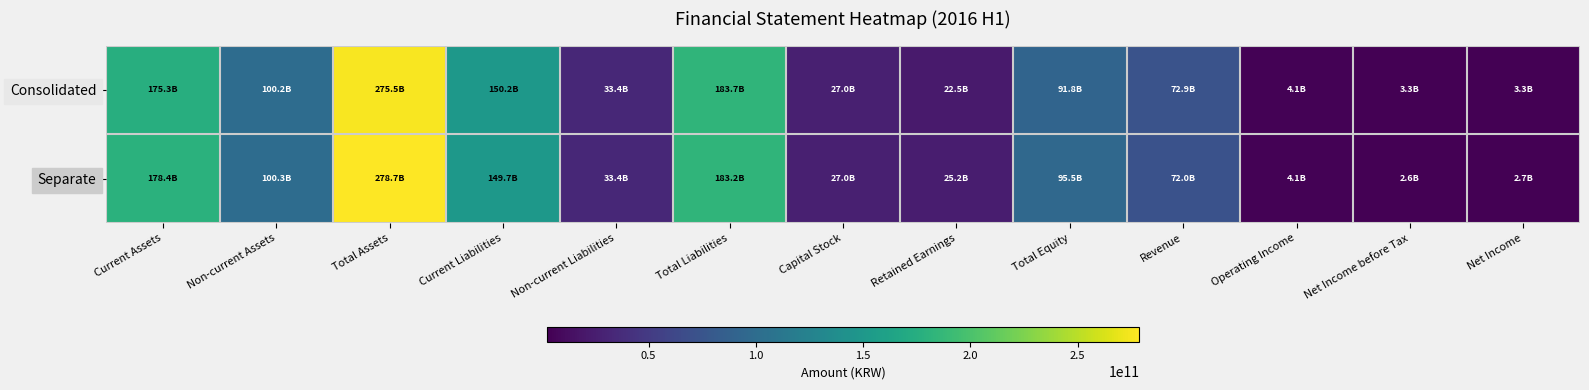

Which series changed the most between Current Liabilities and Net Income?

Separate